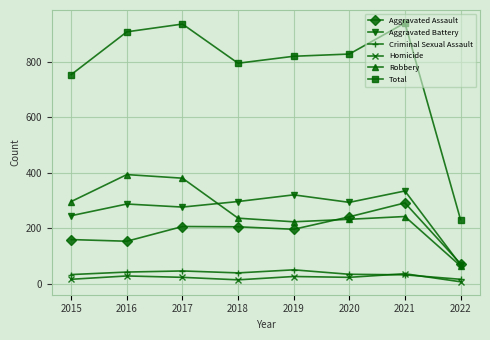

True or false: Aggravated Assault has more than 0 interior local peaks.

True